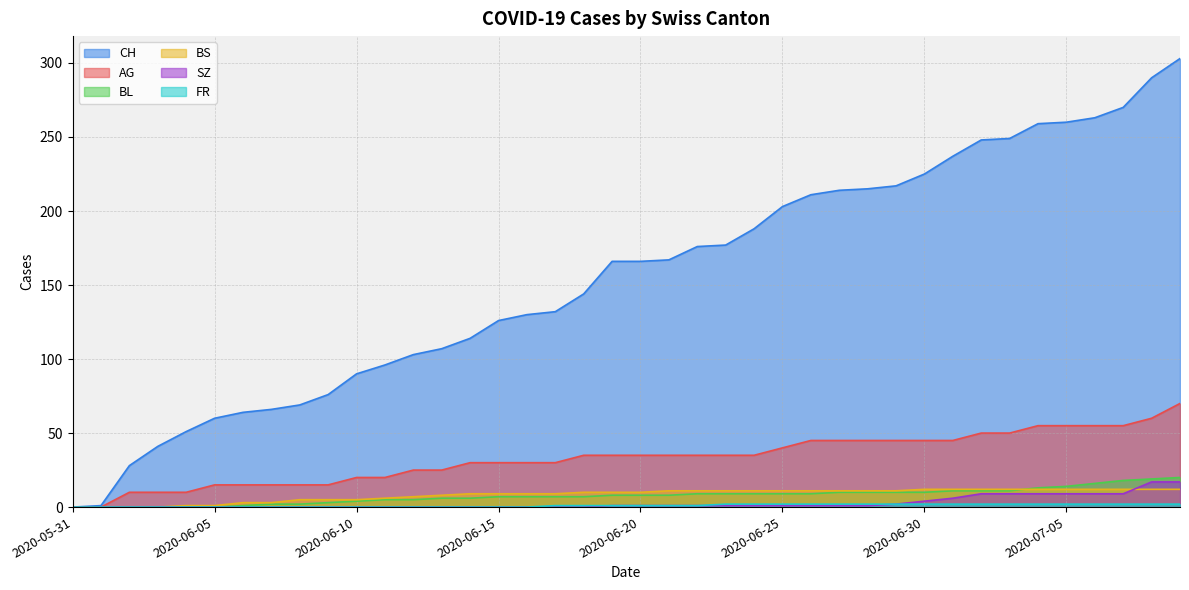

How many series are shown in this chart?

6